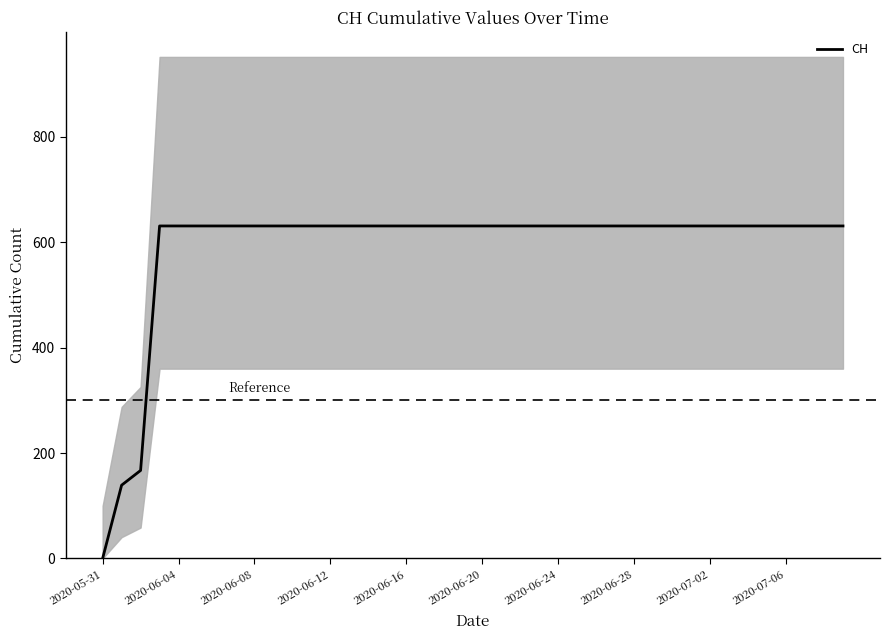

True or false: the data shows 1113 at 27.

False